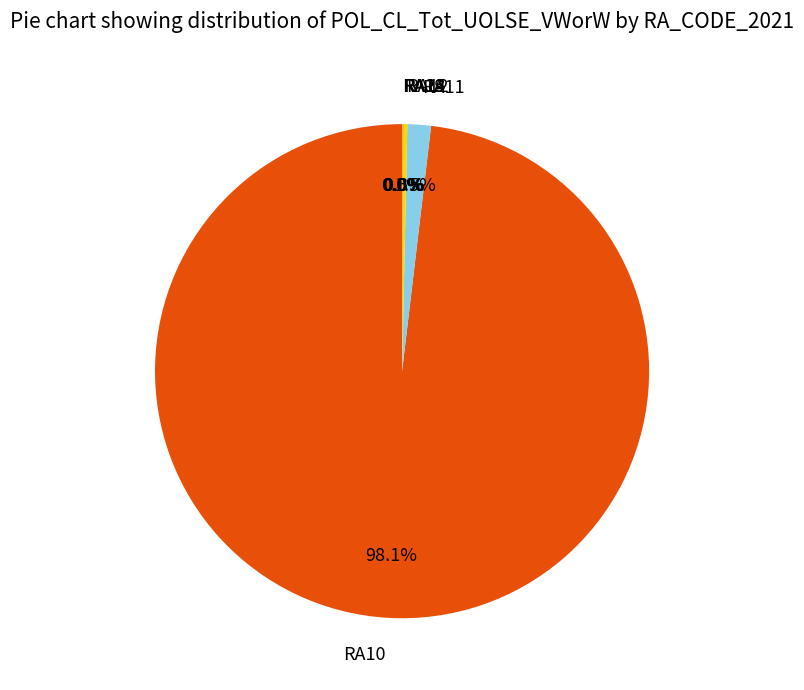

Which category has the biggest portion of the pie?

RA10